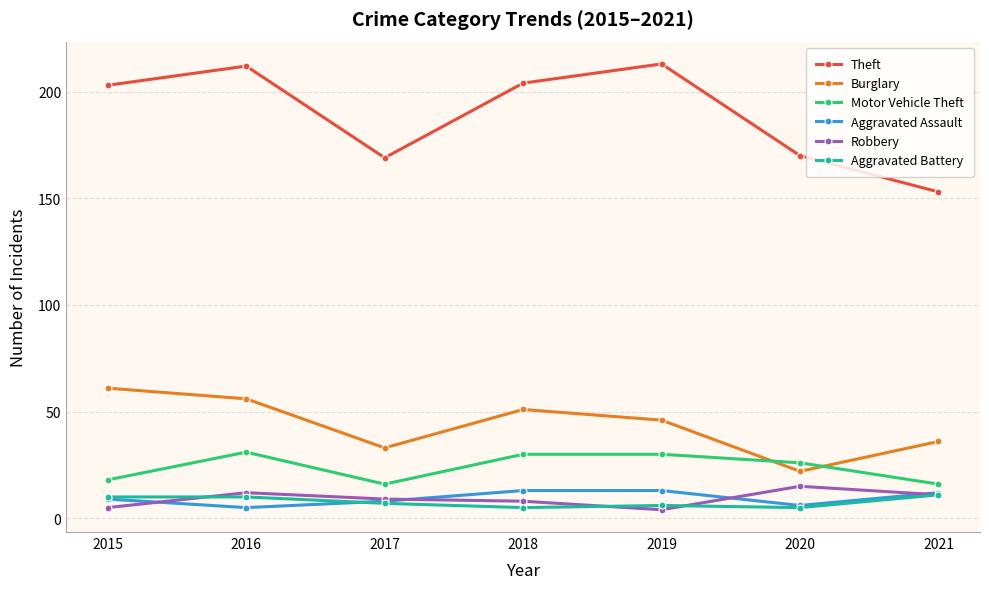

Reading left to right, extract all data points from this chart.

Theft: 2015=203	2016=212	2017=169	2018=204	2019=213	2020=170	2021=153
Burglary: 2015=61	2016=56	2017=33	2018=51	2019=46	2020=22	2021=36
Motor Vehicle Theft: 2015=18	2016=31	2017=16	2018=30	2019=30	2020=26	2021=16
Aggravated Assault: 2015=9	2016=5	2017=8	2018=13	2019=13	2020=6	2021=12
Robbery: 2015=5	2016=12	2017=9	2018=8	2019=4	2020=15	2021=11
Aggravated Battery: 2015=10	2016=10	2017=7	2018=5	2019=6	2020=5	2021=11